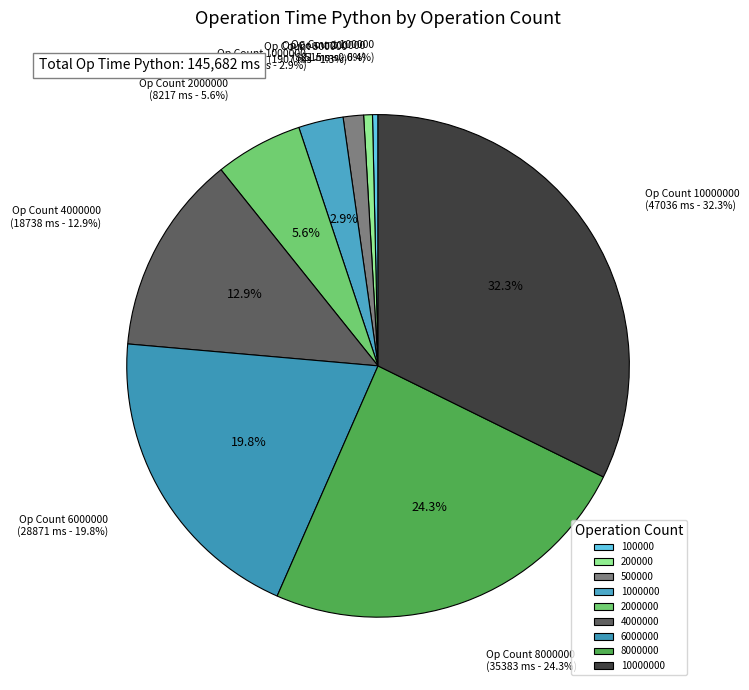

To the nearest percent, what is the difference between the largest and smallest slice percentages?

32%